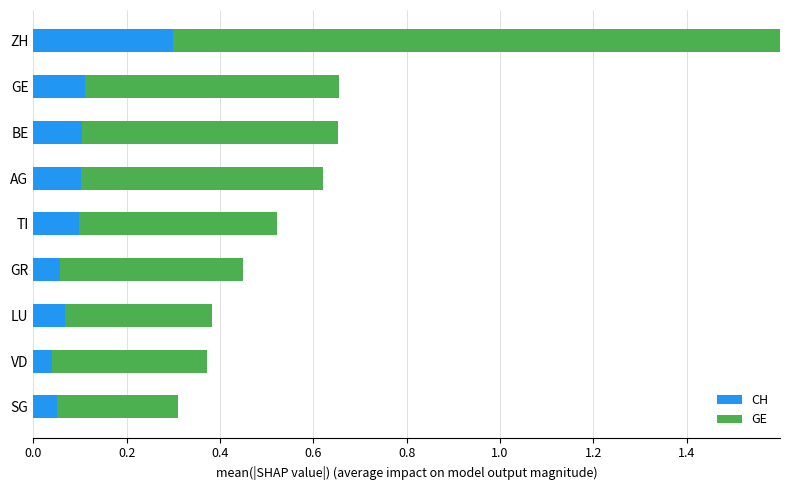

What position from the left is AG?

6